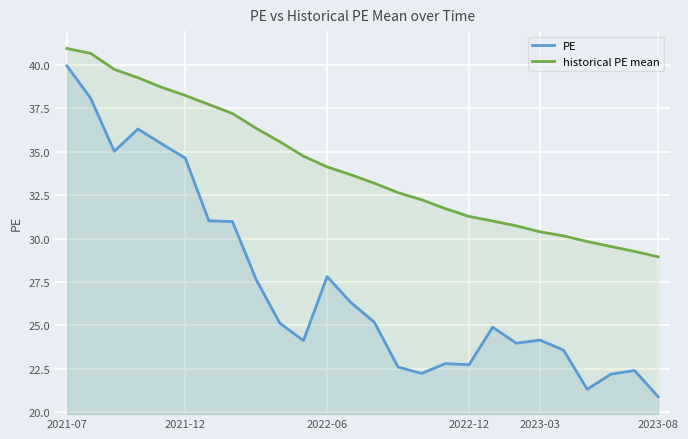

Is it true that historical PE mean equals 62.0 at 10?

False